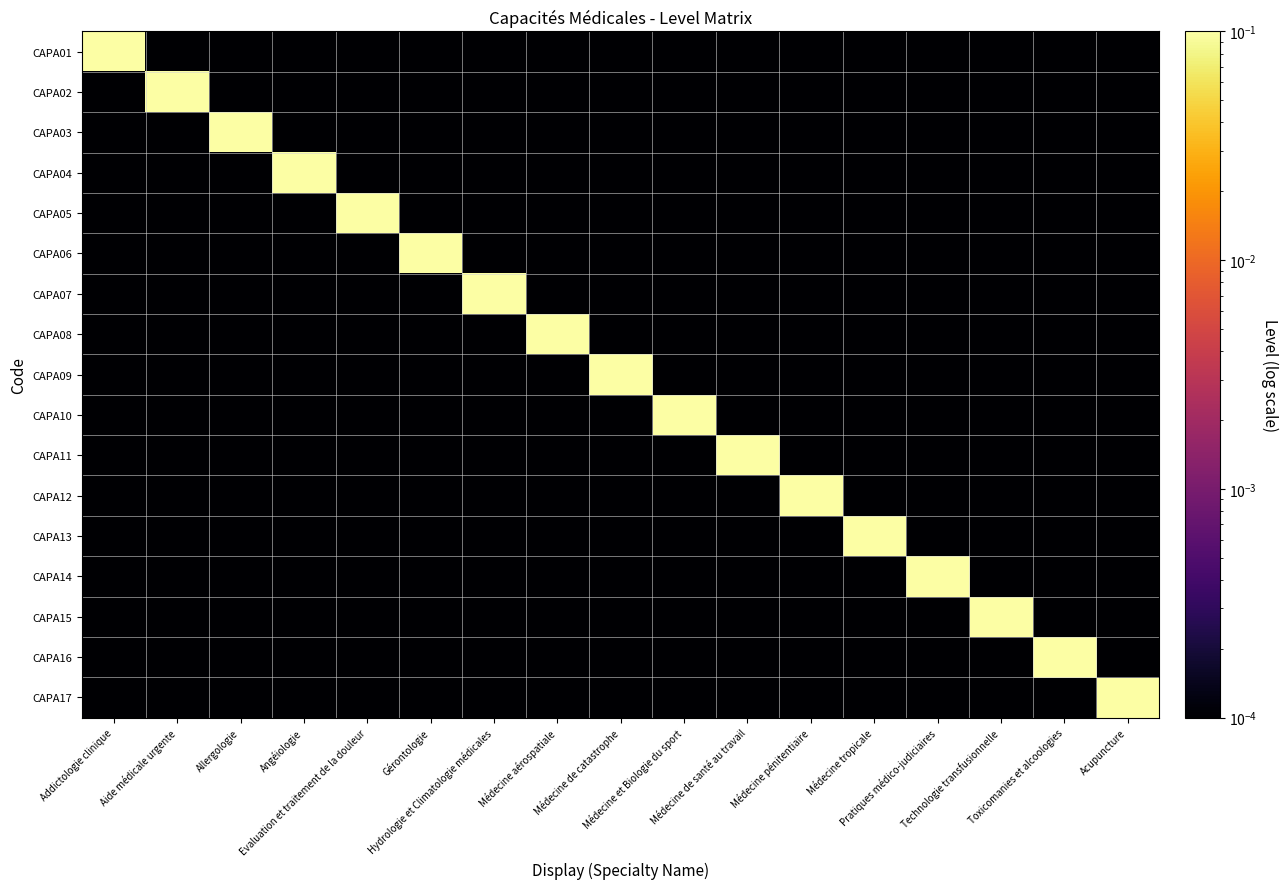

List the series in order of their peak value, highest first.

CAPA01, CAPA02, CAPA03, CAPA04, CAPA05, CAPA06, CAPA07, CAPA08, CAPA09, CAPA10, CAPA11, CAPA12, CAPA13, CAPA14, CAPA15, CAPA16, CAPA17